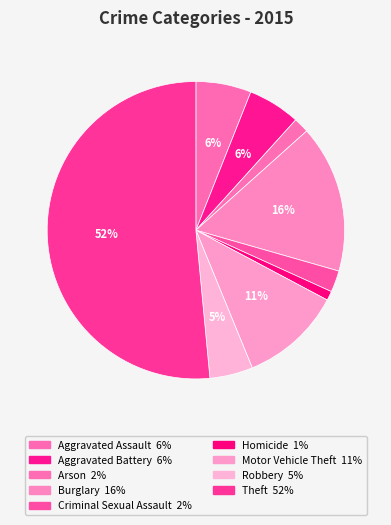

Count the number of slices in the pie.

9